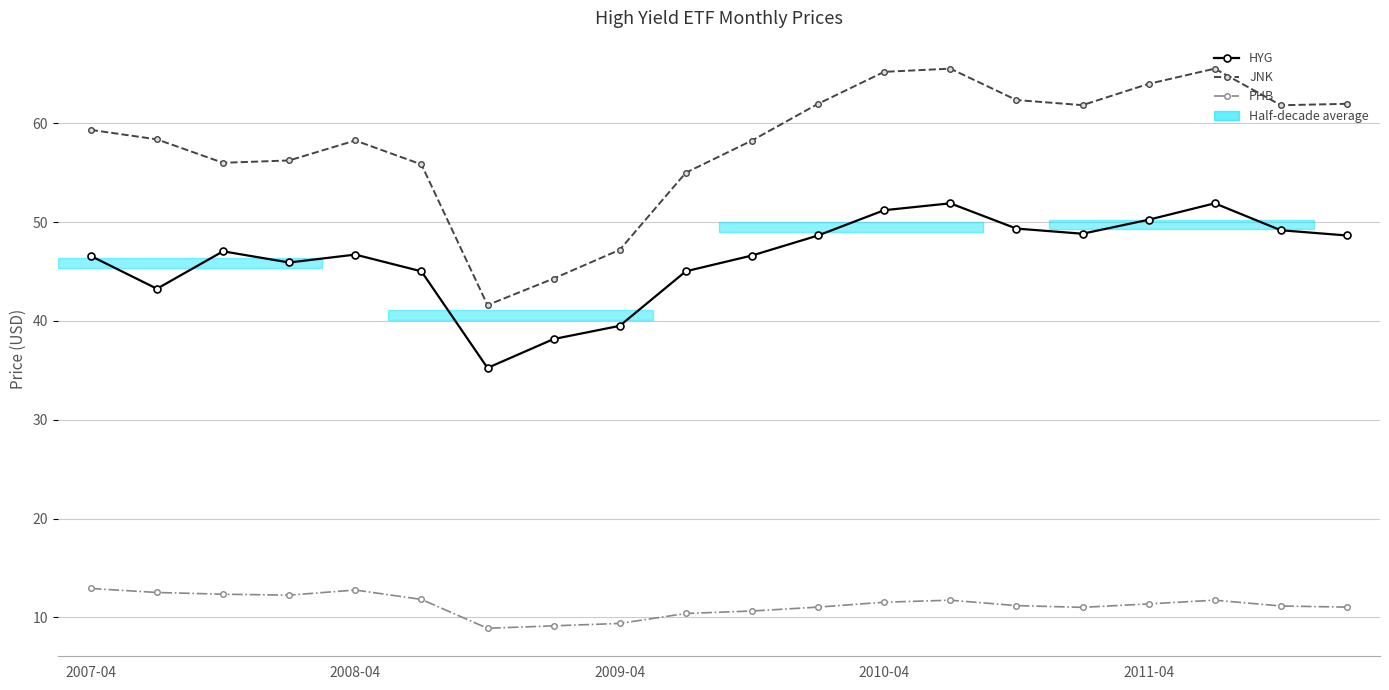

What is the difference between the second highest and minimum values in the PHB series?

3.9